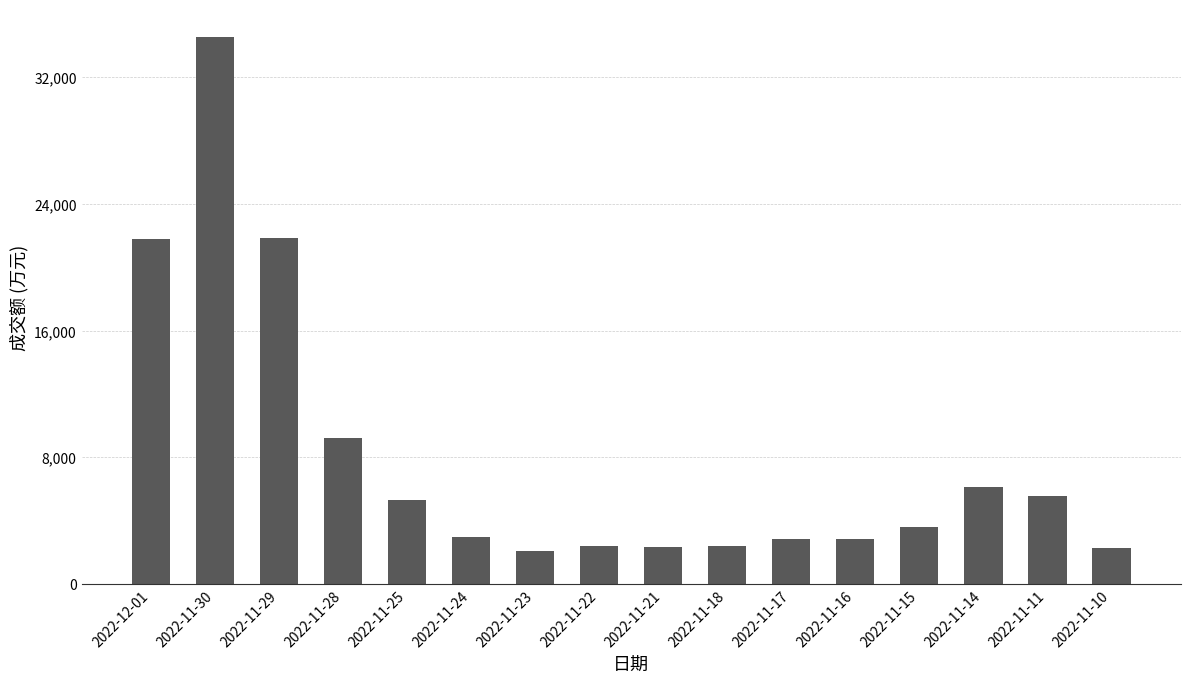

What is the difference between the maximum and minimum values?

32458